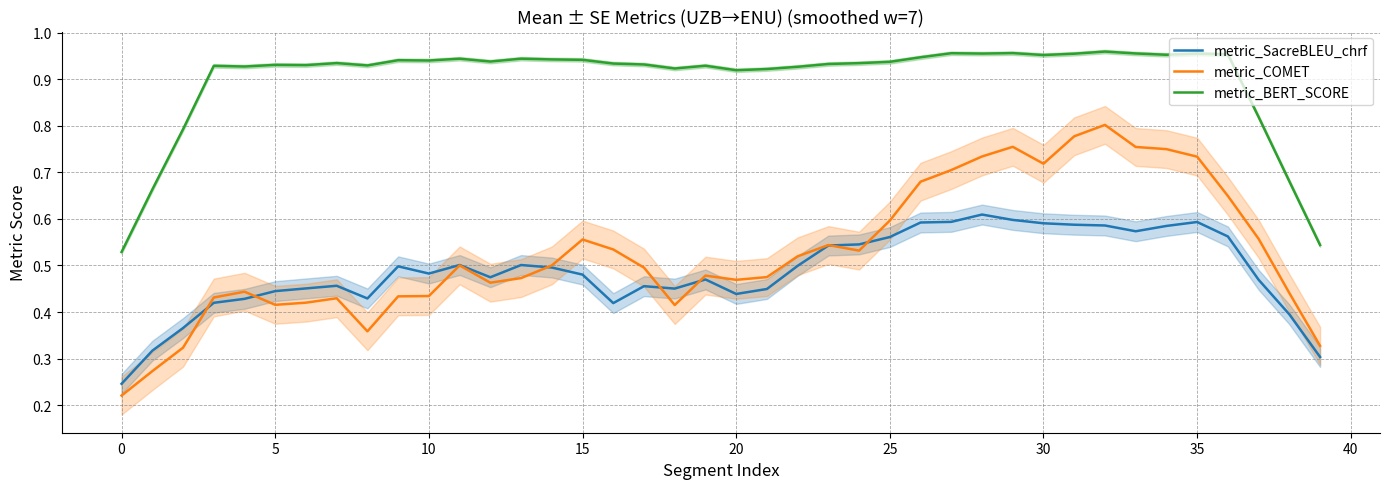

True or false: metric_COMET and metric_SacreBLEU_chrf cross at least once.

True